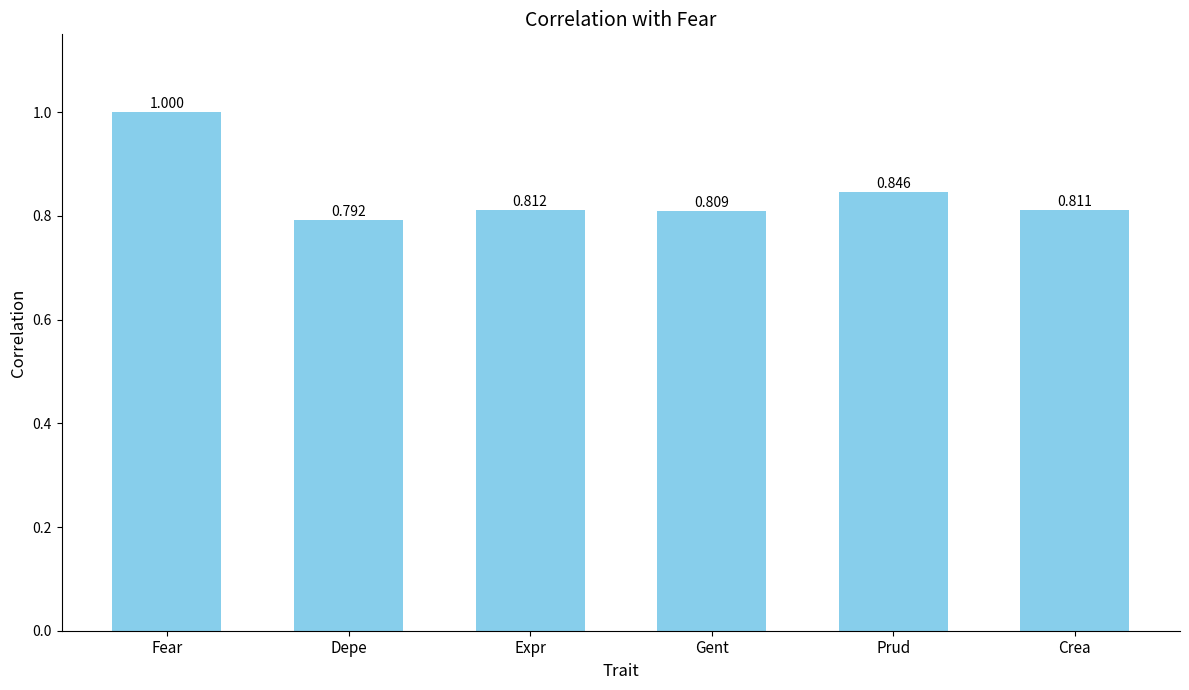

Between Fear and Depe, which is larger?

Fear